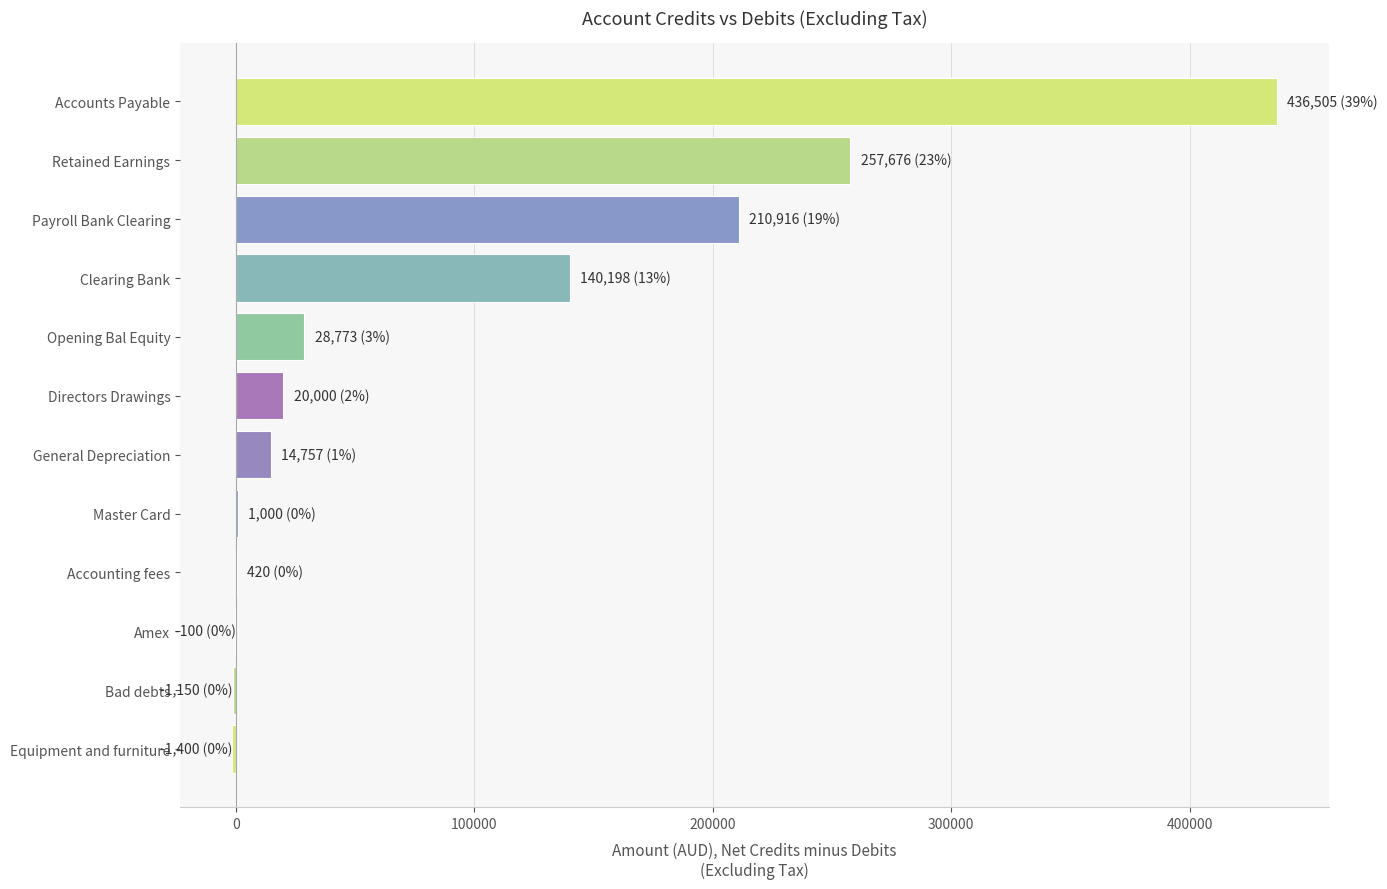

True or false: the data shows 140198.2 at Clearing Bank.

True